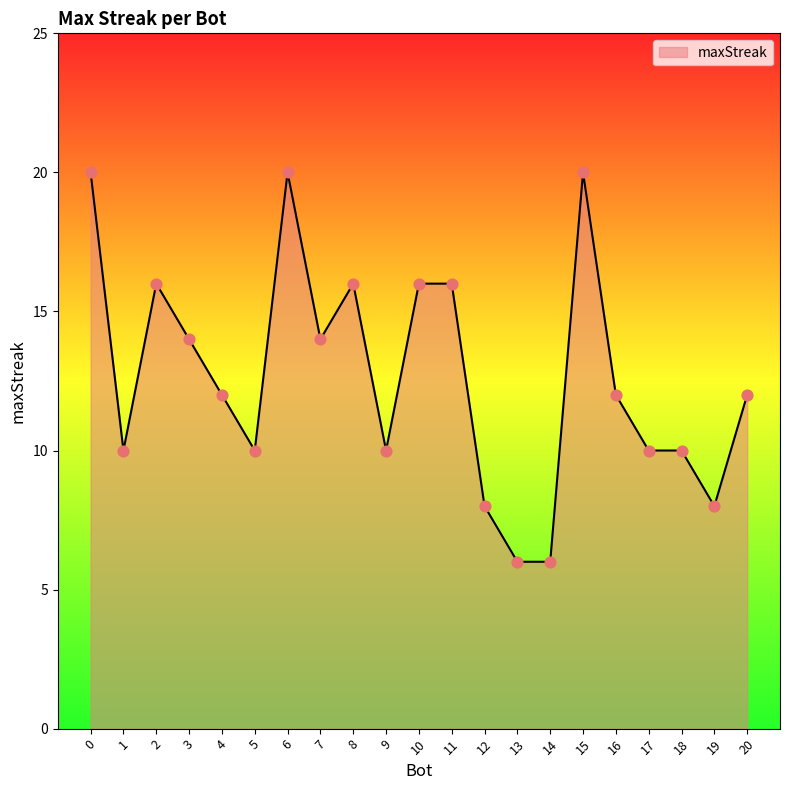

Between 14 and 12, which is larger?

12